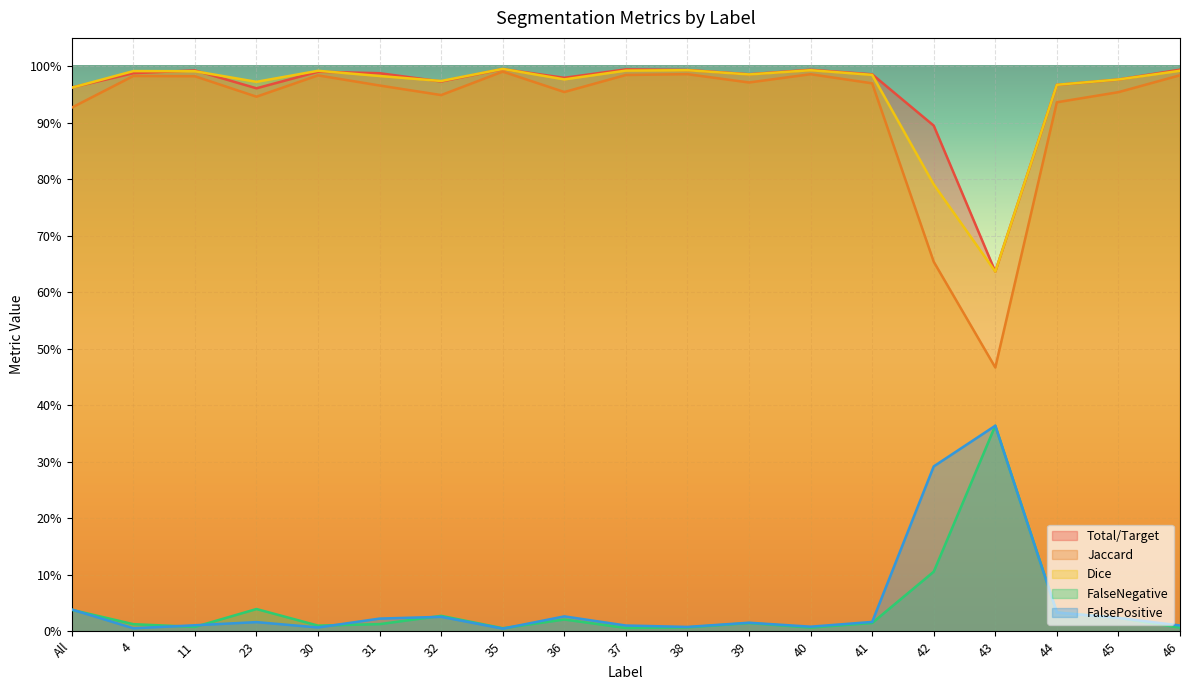

Which label corresponds to the smallest value in the chart?

35